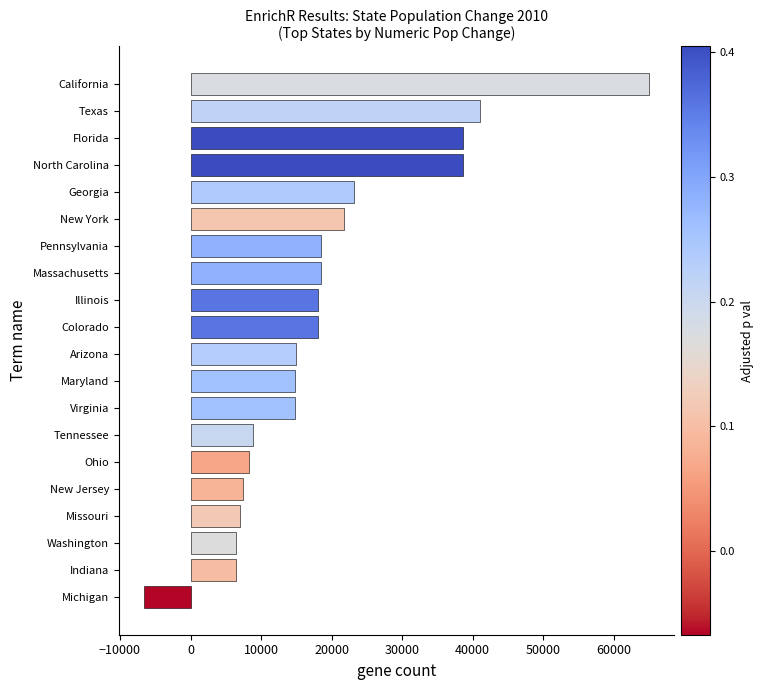

Which label corresponds to the largest value in the chart?

California